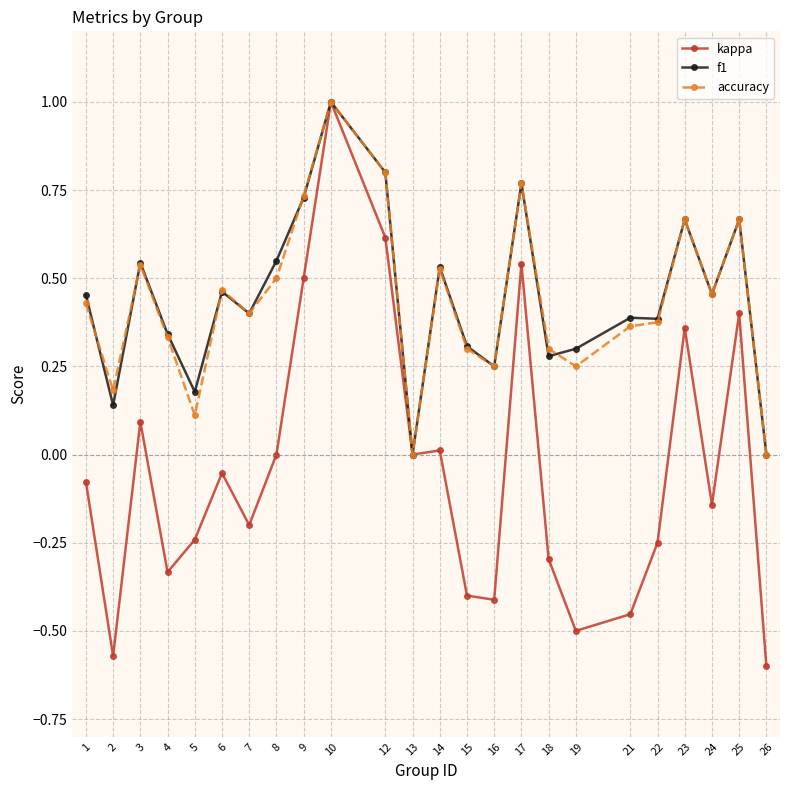

At which category does kappa reach its first local valley?

2